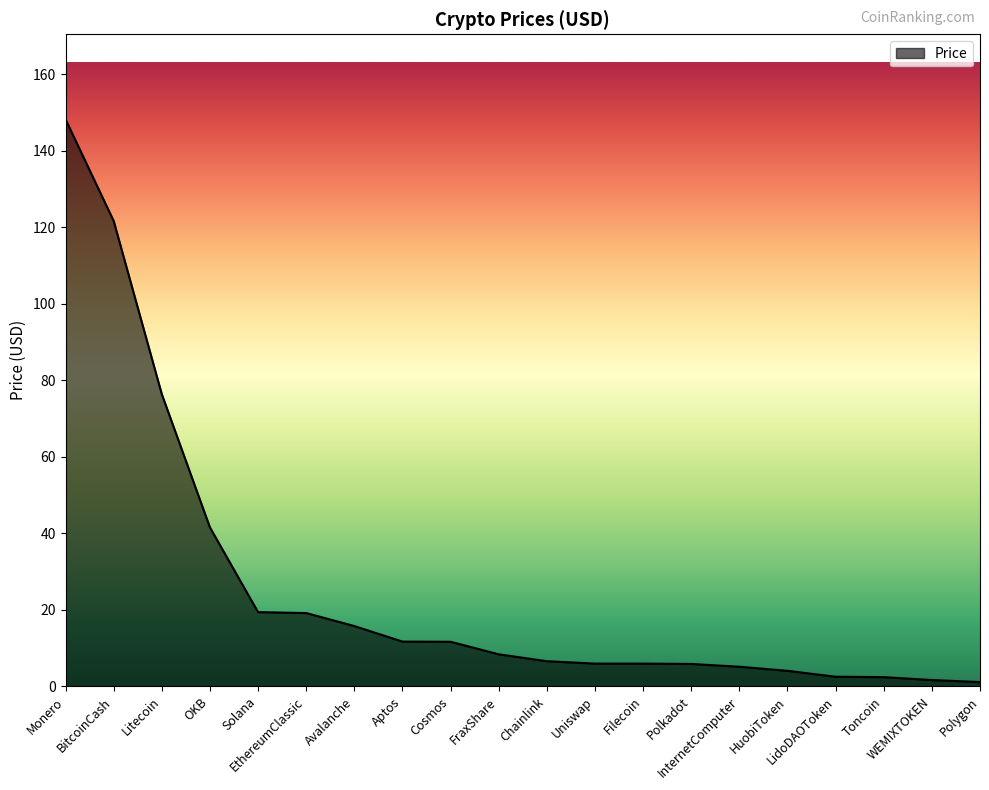

What is the maximum value shown in the chart?

148.3